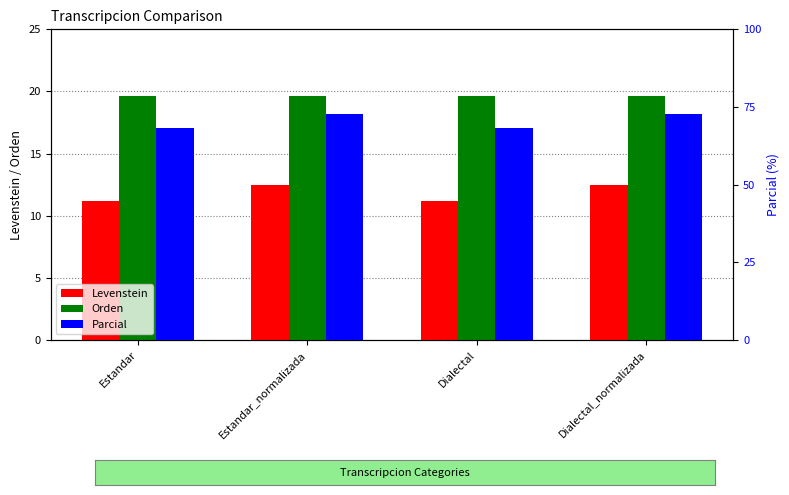

List the series in order of their peak value, highest first.

Parcial, Orden, Levenstein